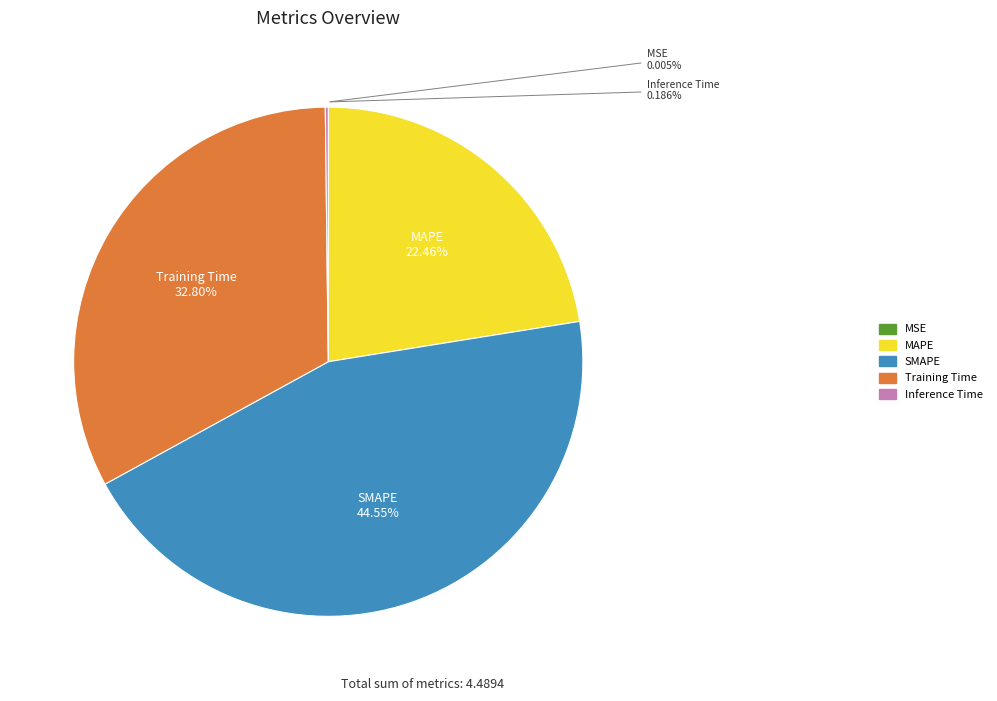

What is the largest slice in the pie chart?

SMAPE